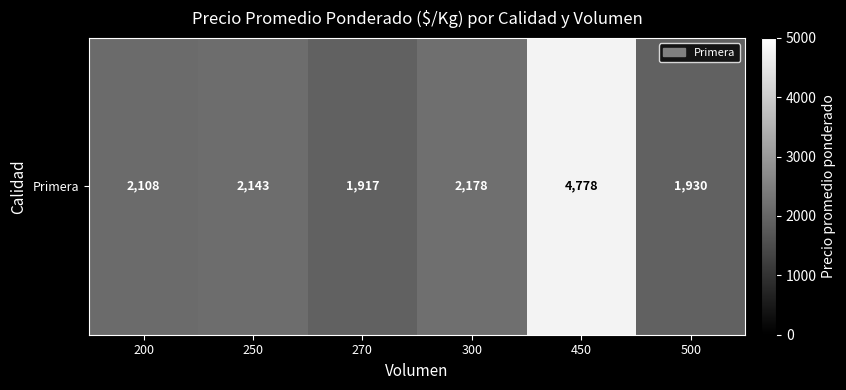

What is the smallest value displayed?

1917